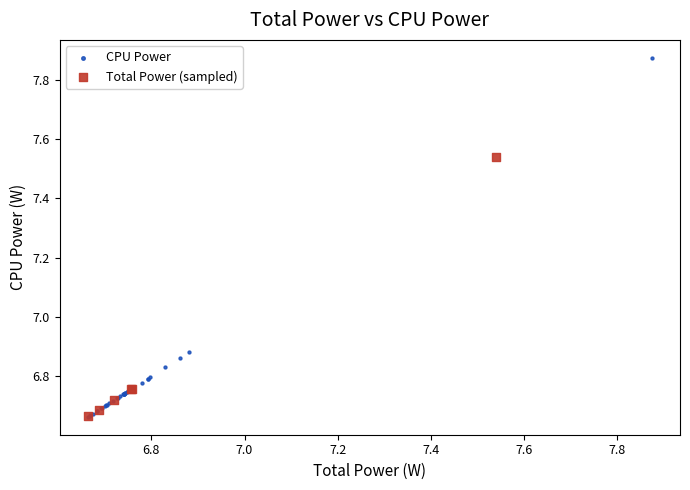

Which series reaches the maximum Y coordinate?

CPU Power